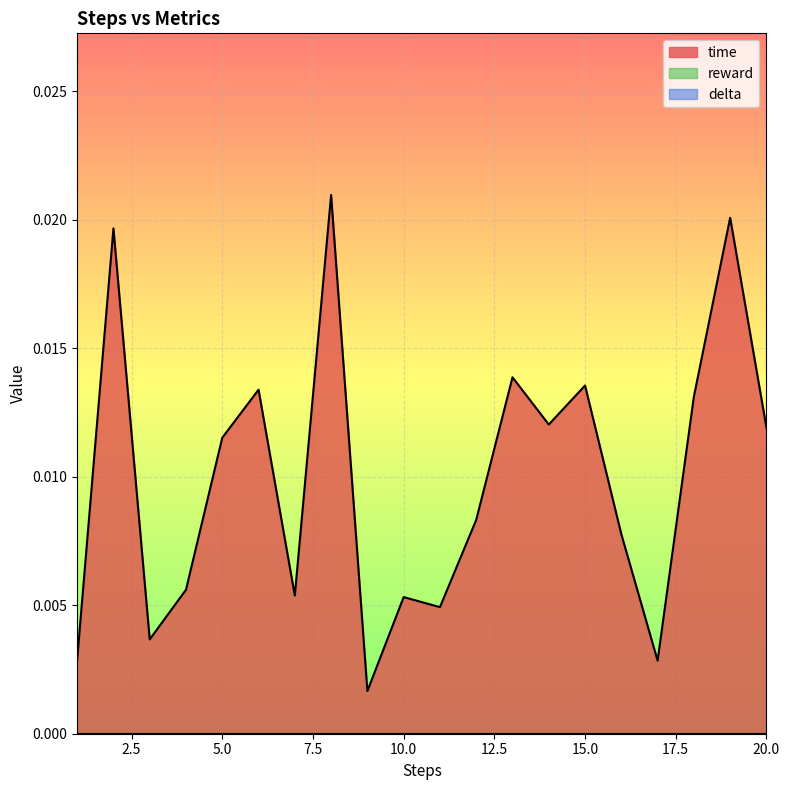

At which category is the sum across all series the highest?

8